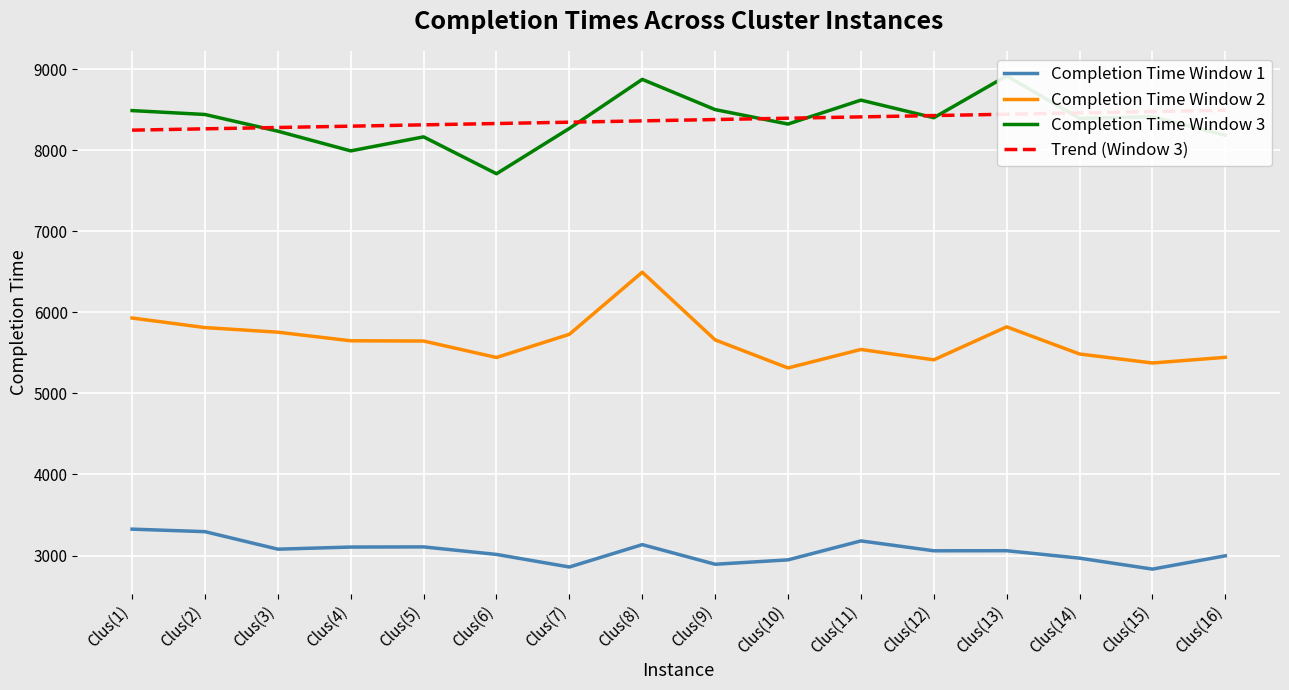

Is this an area chart (filled region under the line)?

No